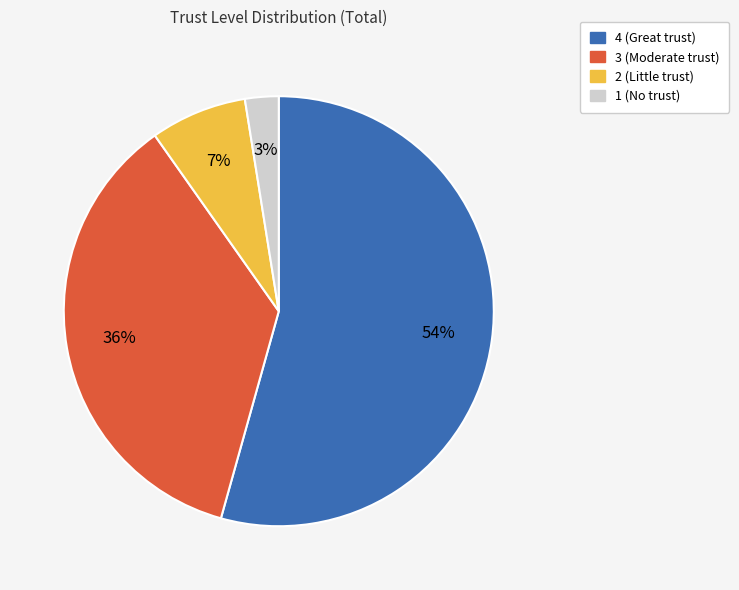

Which category has the biggest portion of the pie?

4